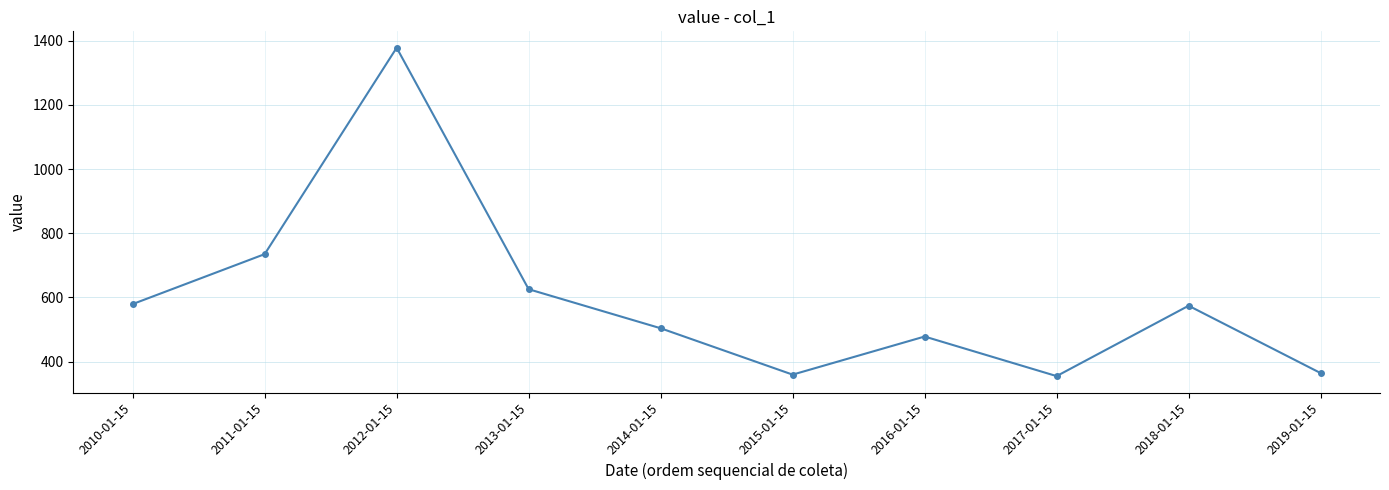

Reading left to right, list all the values displayed in this chart.

2010-01-15=579.2	2011-01-15=734.8	2012-01-15=1377.9	2013-01-15=625.5	2014-01-15=503.8	2015-01-15=359.3	2016-01-15=478.0	2017-01-15=354.7	2018-01-15=574.0	2019-01-15=364.1